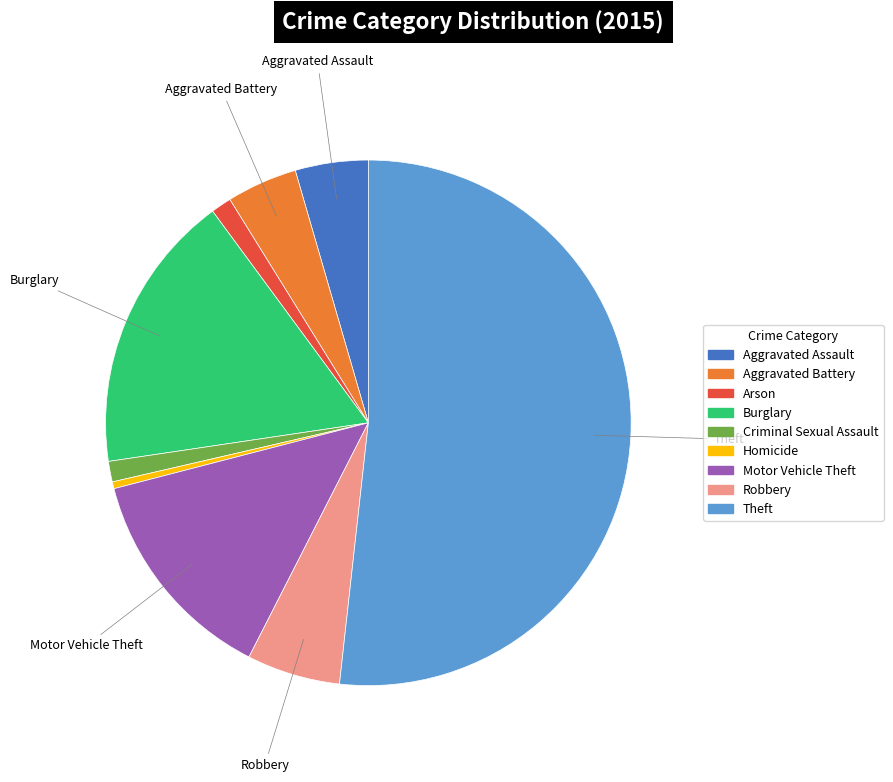

Combined, do Arson and Aggravated Battery account for over 50%?

No